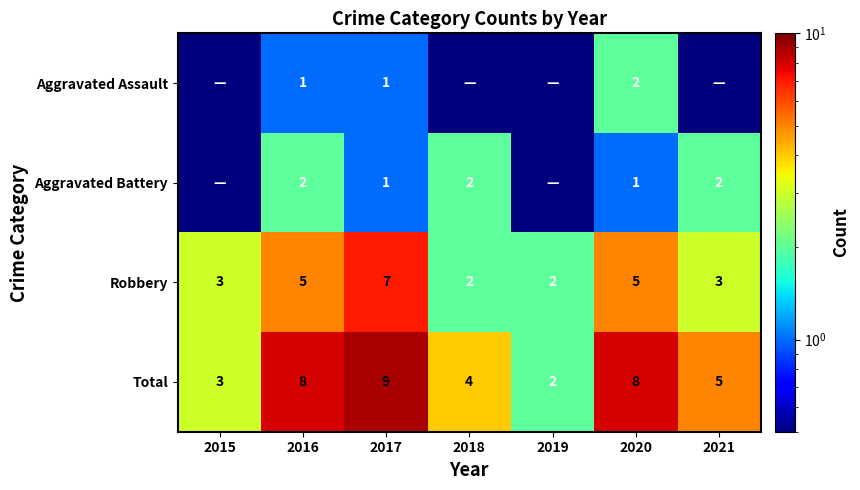

True or false: Total has a value of 2.7 at 2021.

False